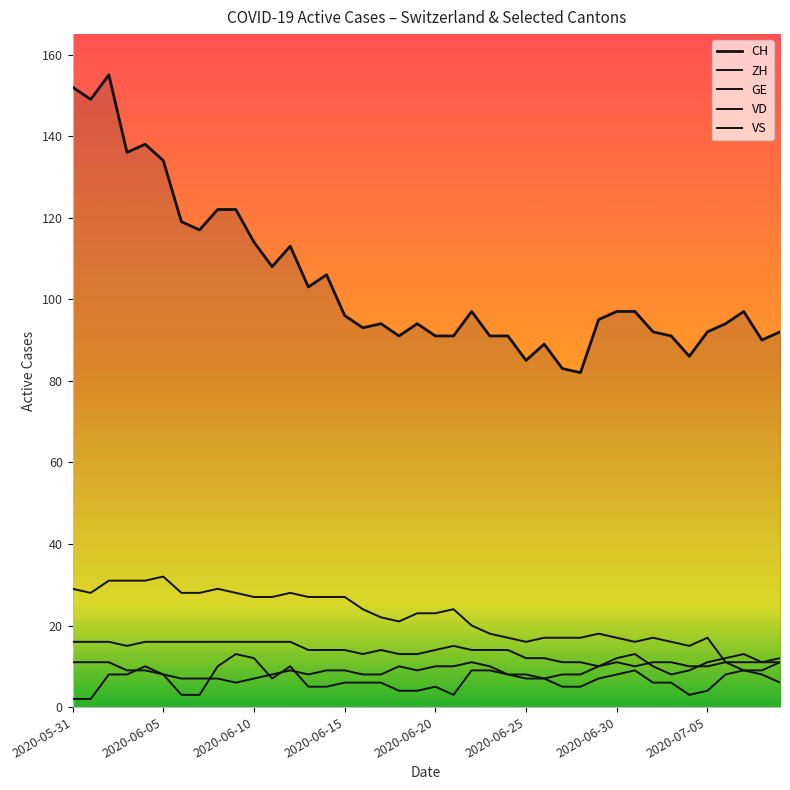

Is this an area chart (filled region under the line)?

Yes